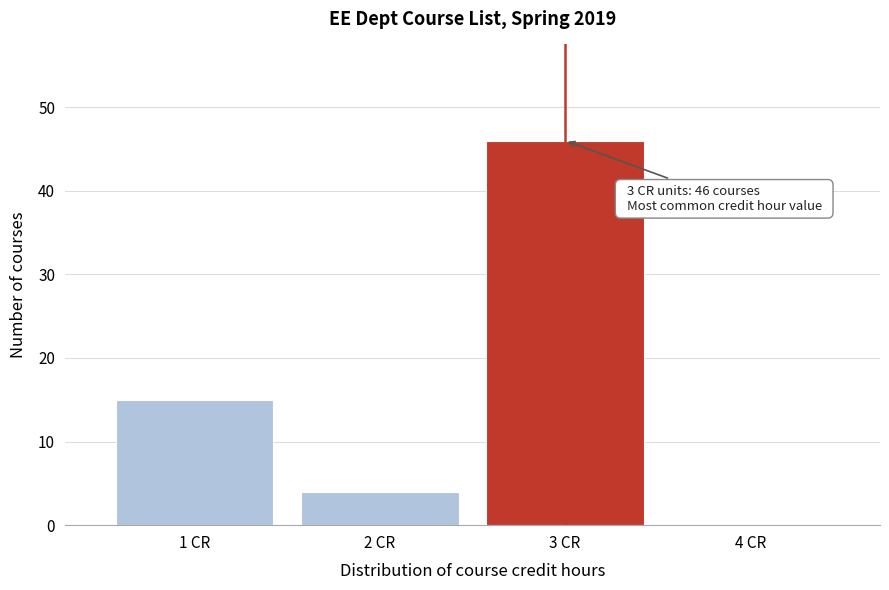

Which range on the x-axis has the tallest bar?

2.5 to 3.5